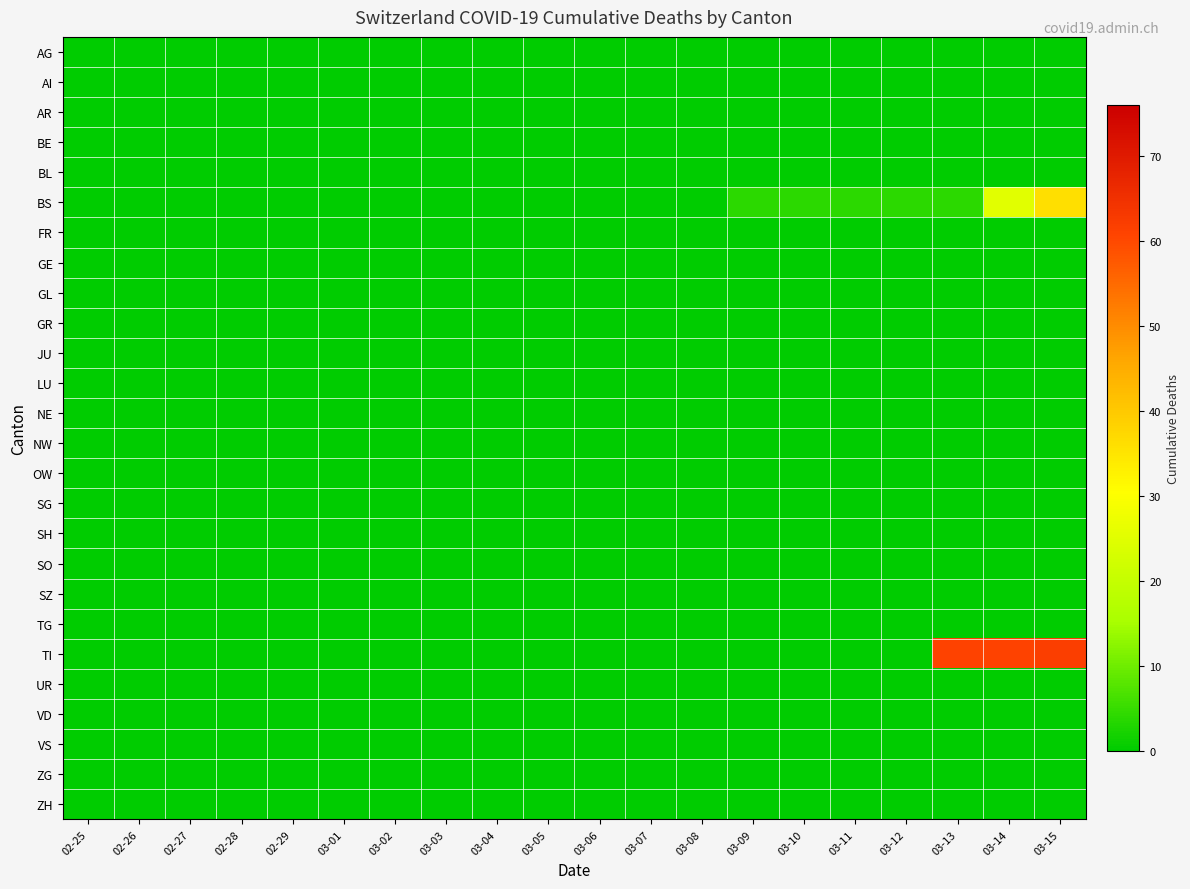

Which has a higher value, 02-28 or 03-09?

02-28